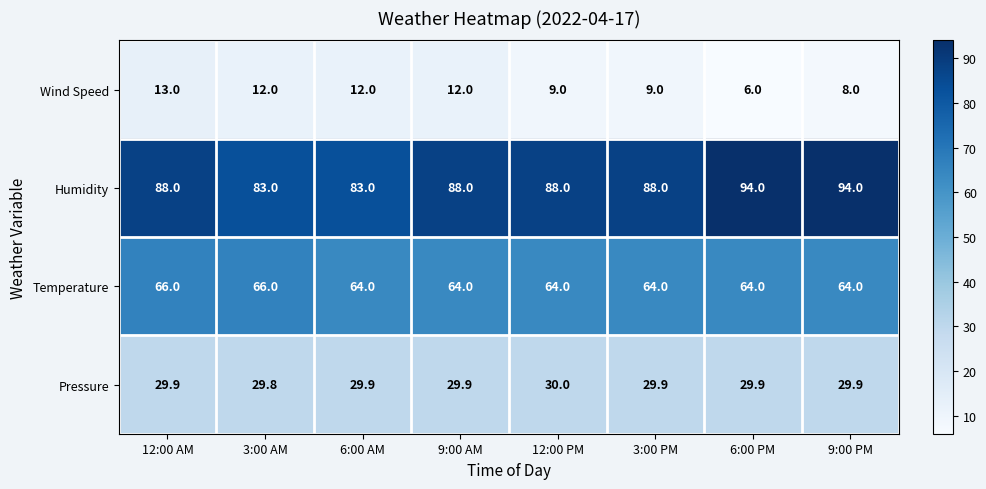

At which category is the sum across all series the highest?

12:00 AM